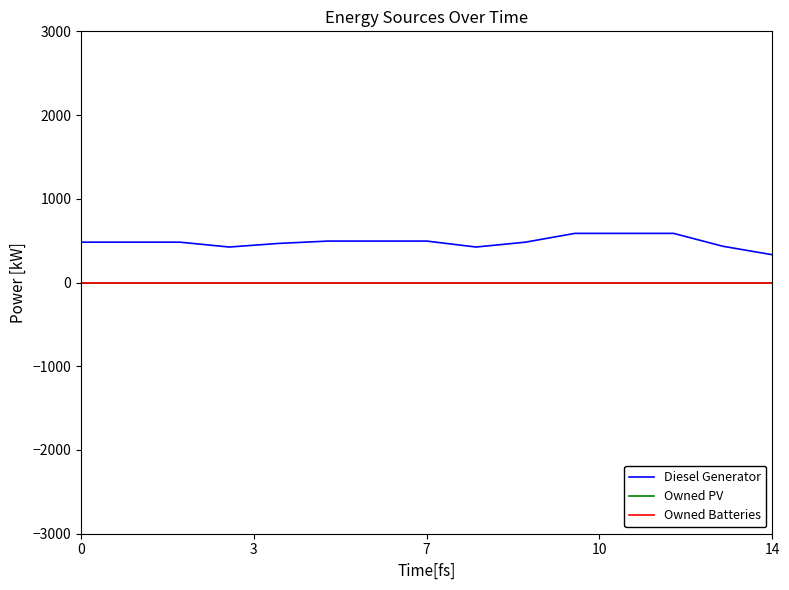

Does the chart have visible grid lines?

No